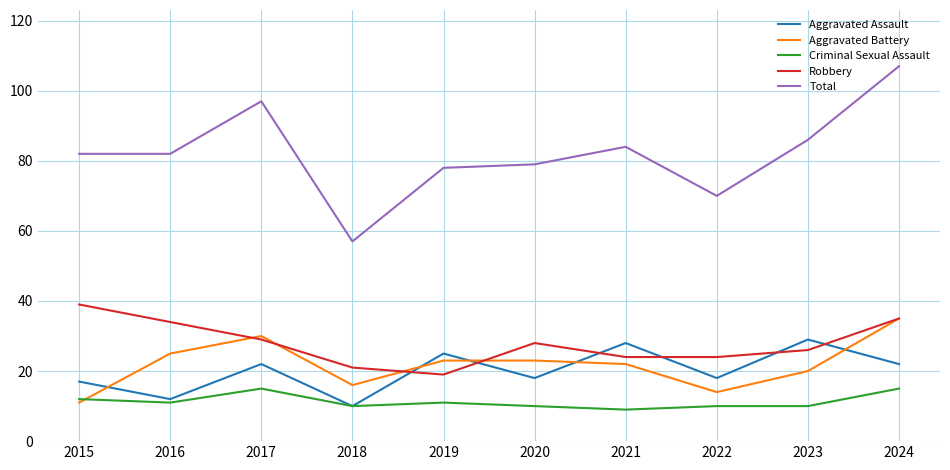

At which label does Robbery reach its minimum?

2019